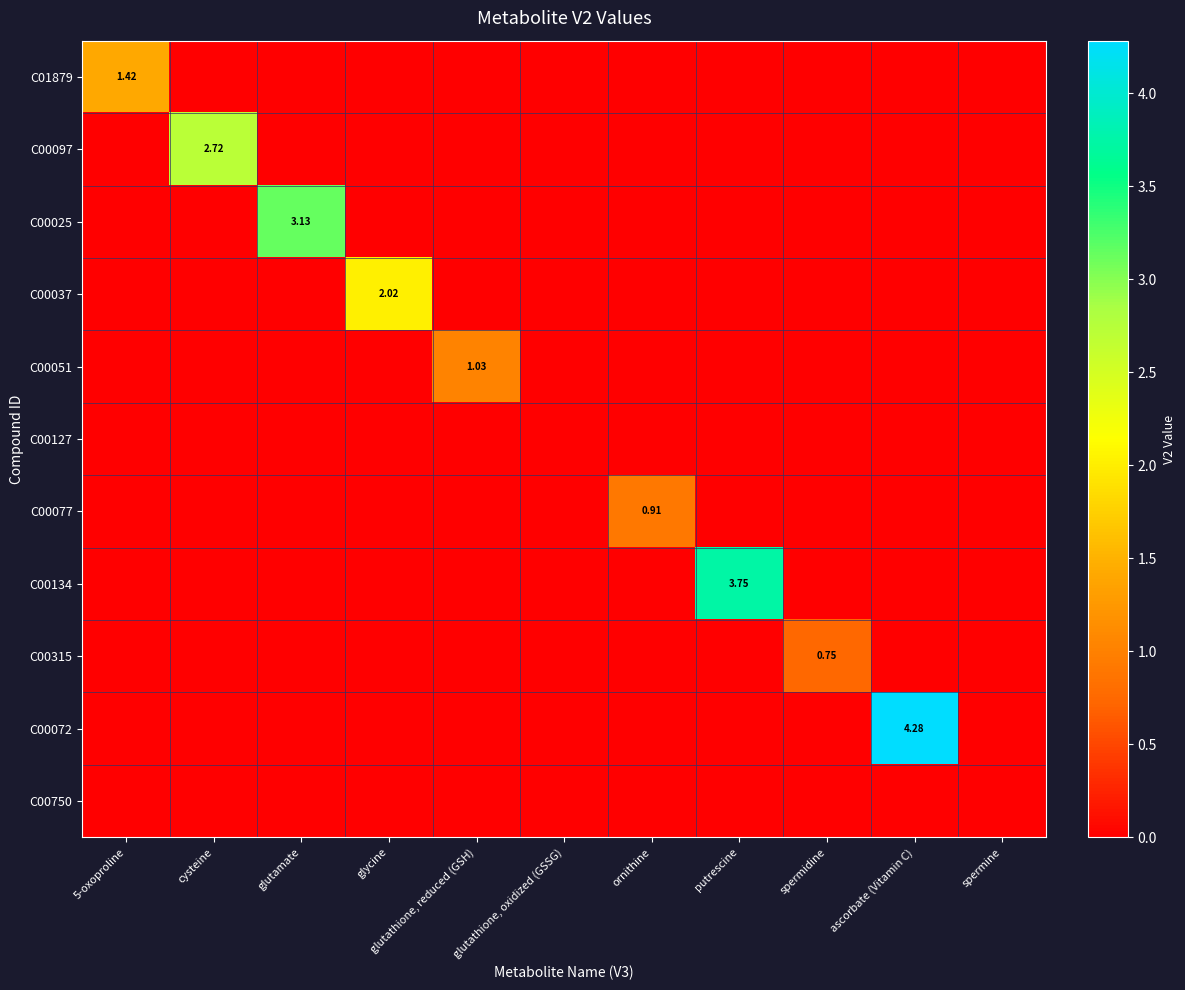

Rank the series by their maximum value, from lowest to highest.

C00127, C00750, C00315, C00077, C00051, C01879, C00037, C00097, C00025, C00134, C00072